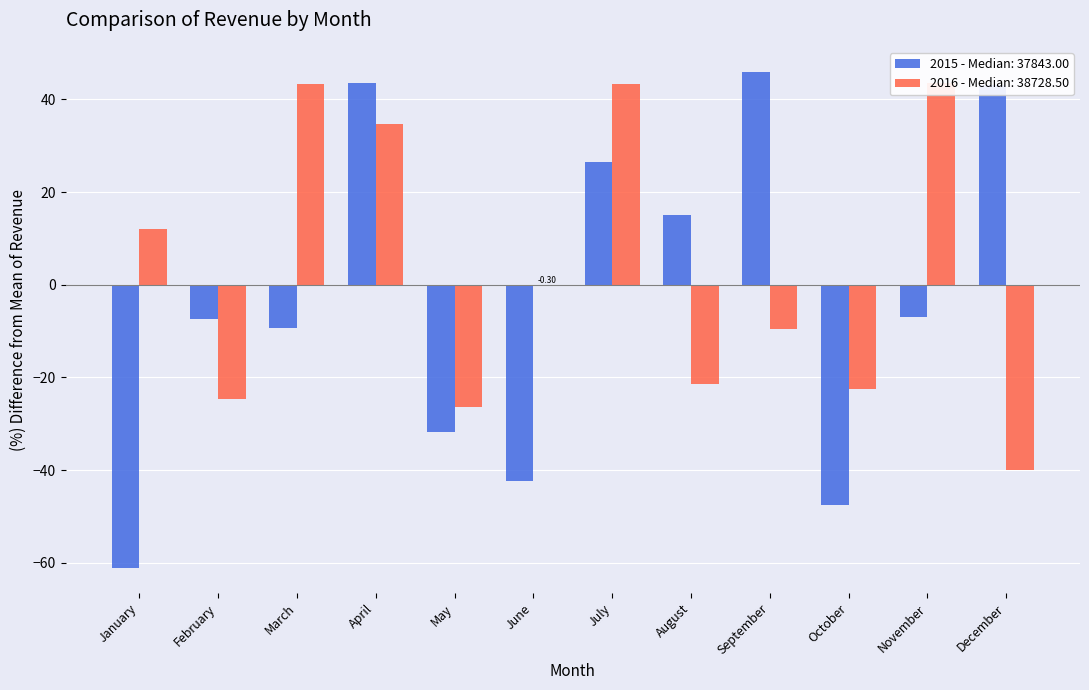

Which series has the widest spread of values?

2015